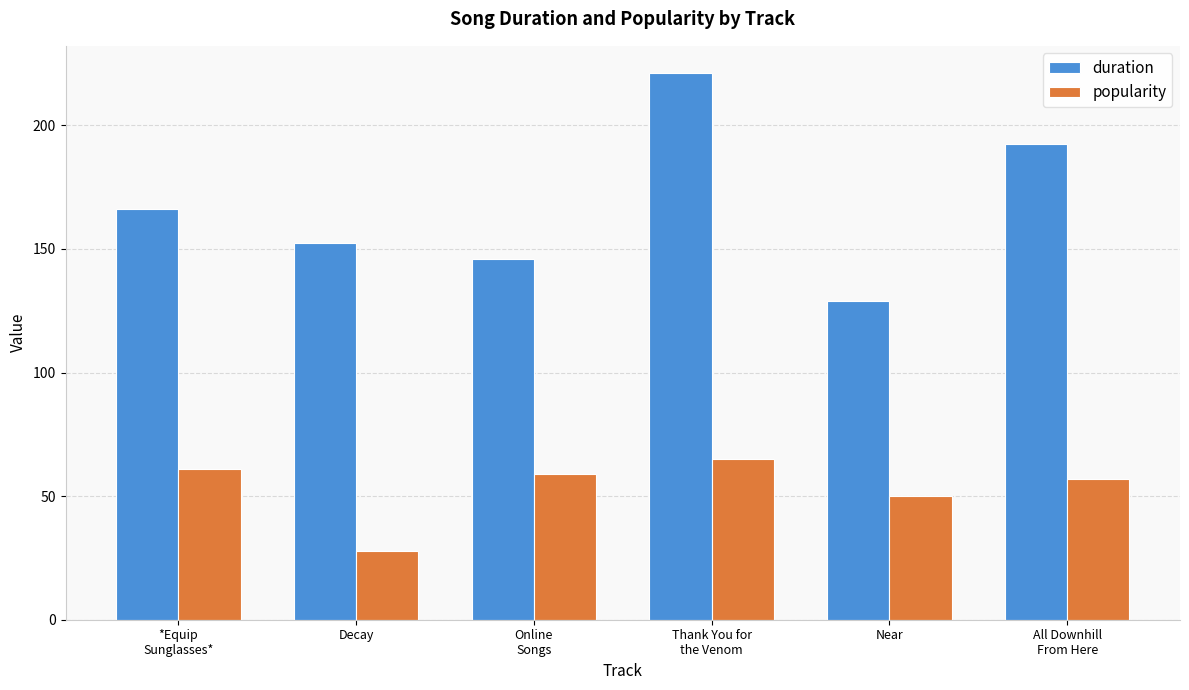

Read the duration value at All Downhill
From Here.

192.4